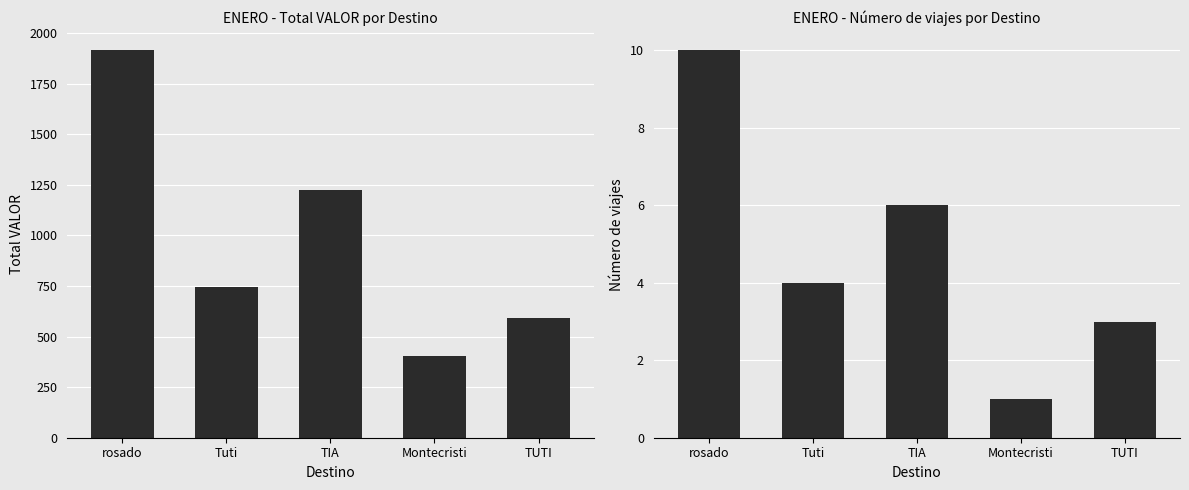

At which category is the sum across all series the highest?

rosado